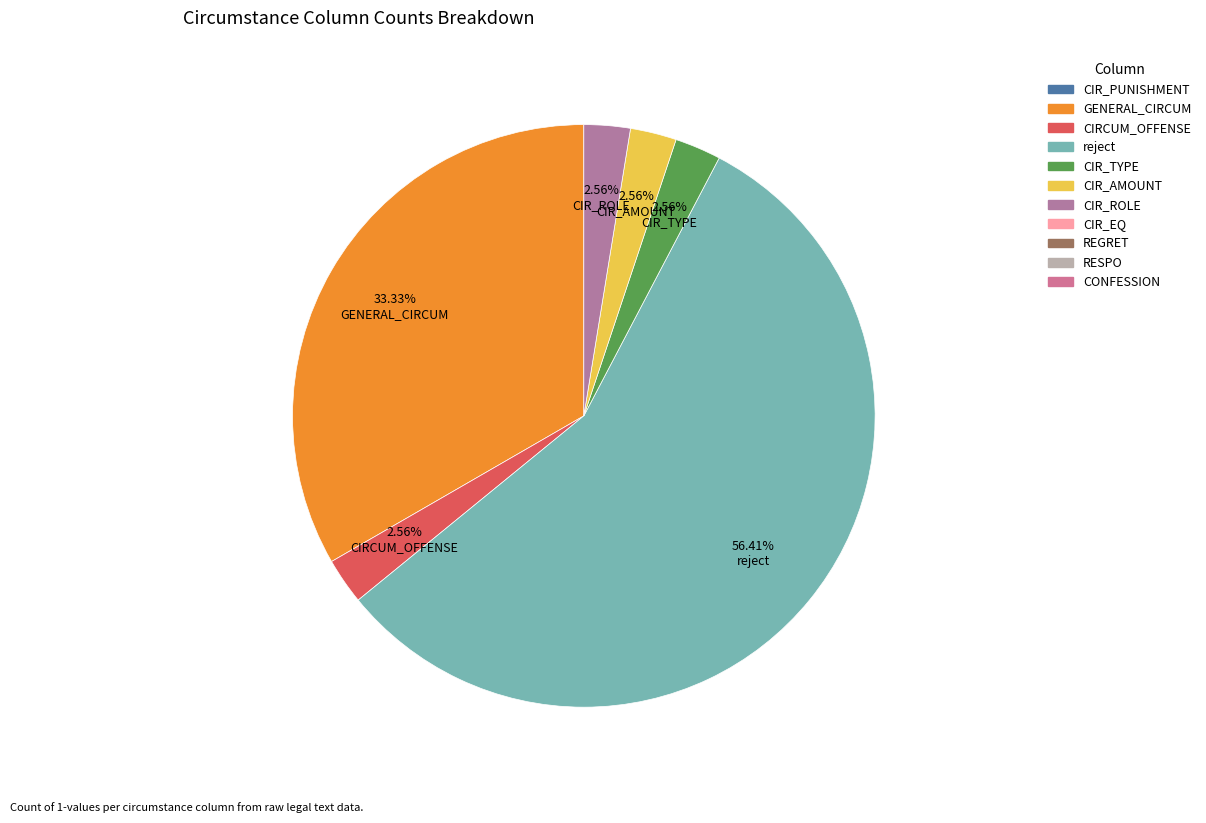

Does any single category account for the majority?

Yes